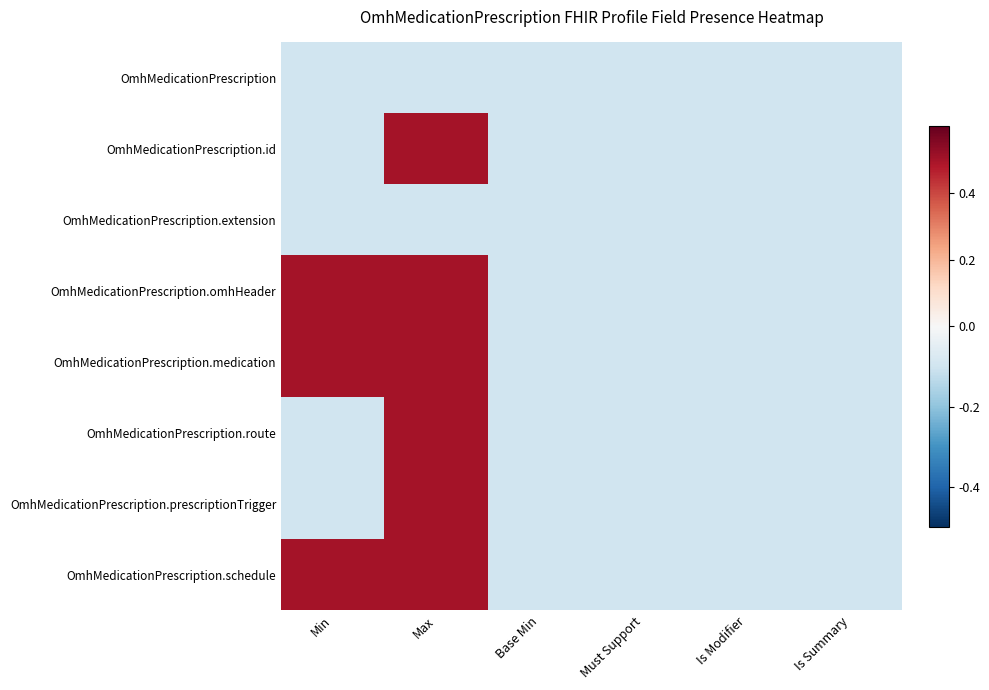

Reading right to left, transcribe all the data shown in this chart.

OmhMedicationPrescription: Is Summary=-0.1	Is Modifier=-0.1	Must Support=-0.1	Base Min=-0.1	Max=-0.1	Min=-0.1
OmhMedicationPrescription.id: Is Summary=-0.1	Is Modifier=-0.1	Must Support=-0.1	Base Min=-0.1	Max=0.5	Min=-0.1
OmhMedicationPrescription.extension: Is Summary=-0.1	Is Modifier=-0.1	Must Support=-0.1	Base Min=-0.1	Max=-0.1	Min=-0.1
OmhMedicationPrescription.omhHeader: Is Summary=-0.1	Is Modifier=-0.1	Must Support=-0.1	Base Min=-0.1	Max=0.5	Min=0.5
OmhMedicationPrescription.medication: Is Summary=-0.1	Is Modifier=-0.1	Must Support=-0.1	Base Min=-0.1	Max=0.5	Min=0.5
OmhMedicationPrescription.route: Is Summary=-0.1	Is Modifier=-0.1	Must Support=-0.1	Base Min=-0.1	Max=0.5	Min=-0.1
OmhMedicationPrescription.prescriptionTrigger: Is Summary=-0.1	Is Modifier=-0.1	Must Support=-0.1	Base Min=-0.1	Max=0.5	Min=-0.1
OmhMedicationPrescription.schedule: Is Summary=-0.1	Is Modifier=-0.1	Must Support=-0.1	Base Min=-0.1	Max=0.5	Min=0.5